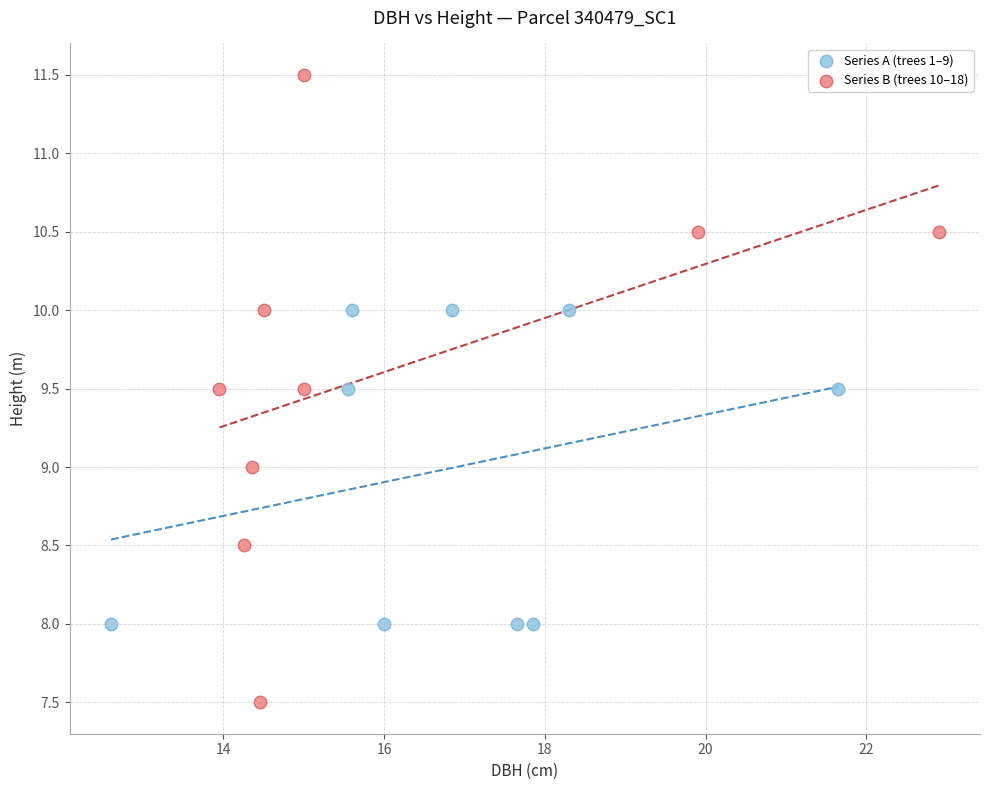

Which series contains the lowest Y value?

Series B (trees 10–18)